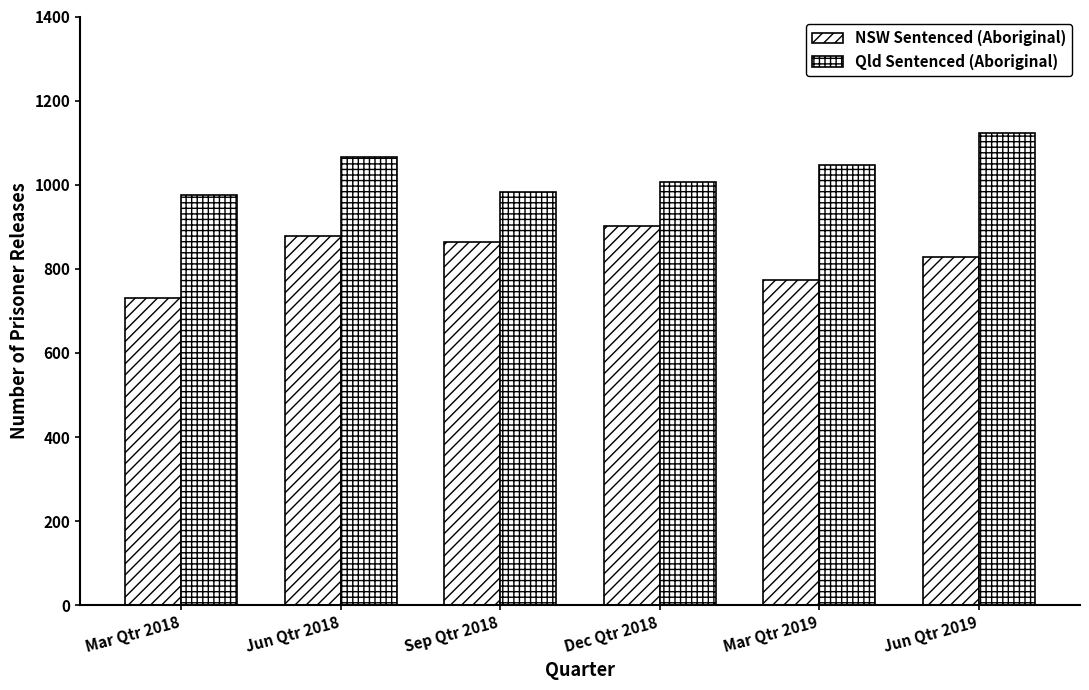

Reading left to right, transcribe all the data shown in this chart.

NSW Sentenced (Aboriginal): Mar Qtr 2018=730	Jun Qtr 2018=879	Sep Qtr 2018=864	Dec Qtr 2018=901	Mar Qtr 2019=773	Jun Qtr 2019=827
Qld Sentenced (Aboriginal): Mar Qtr 2018=976	Jun Qtr 2018=1066	Sep Qtr 2018=983	Dec Qtr 2018=1006	Mar Qtr 2019=1048	Jun Qtr 2019=1123